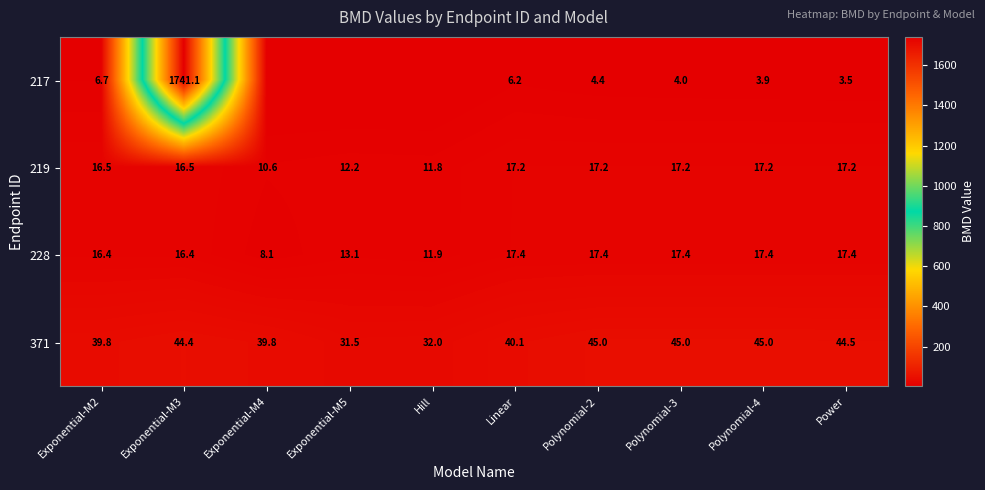

What is the difference between the highest and lowest values at Polynomial-4?

41.1